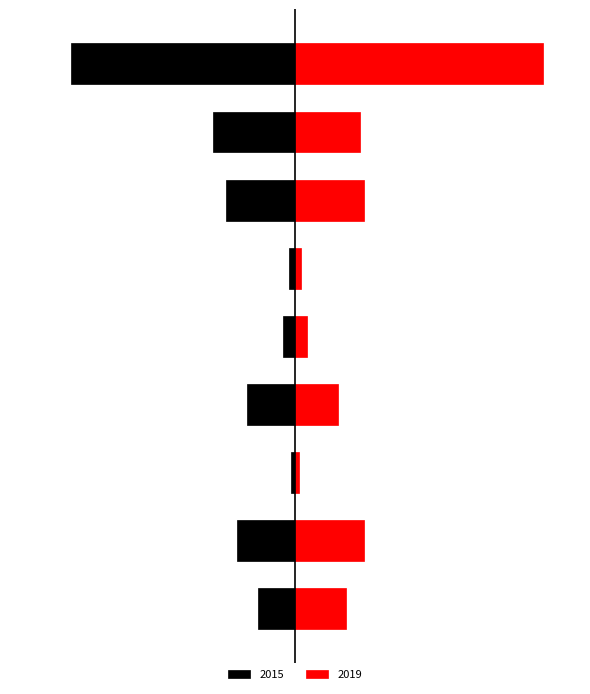

How many distinct data groups are displayed?

2